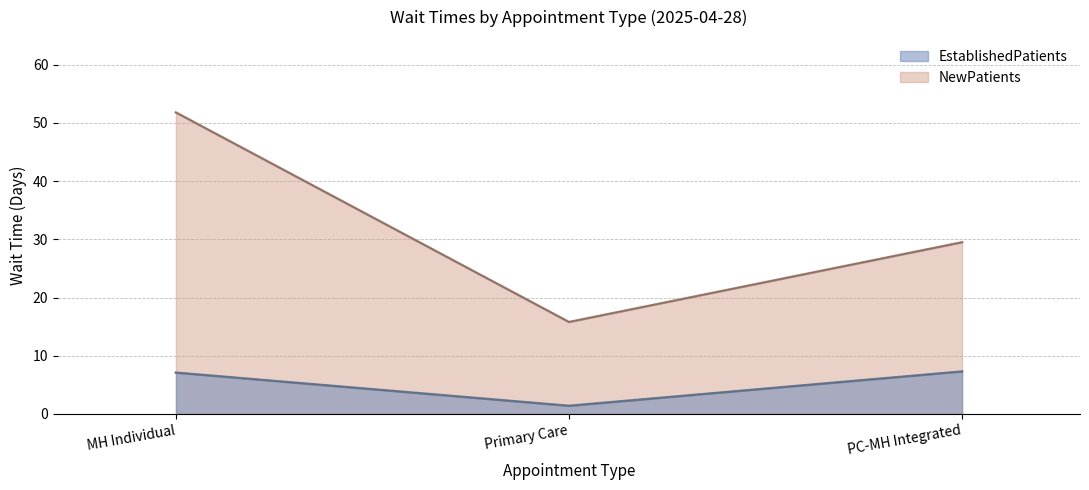

What is the average value of the EstablishedPatients series?

5.3